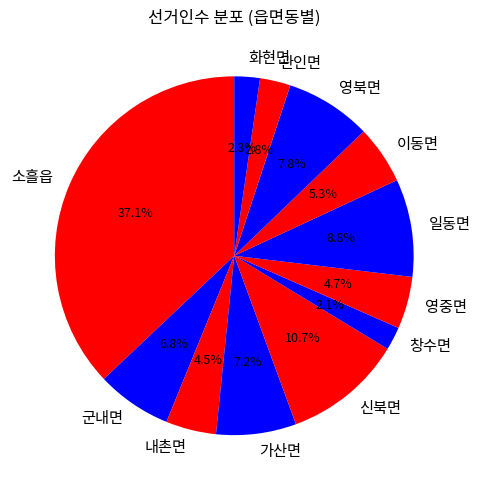

Between 소흘읍 and 화현면, which is larger?

소흘읍